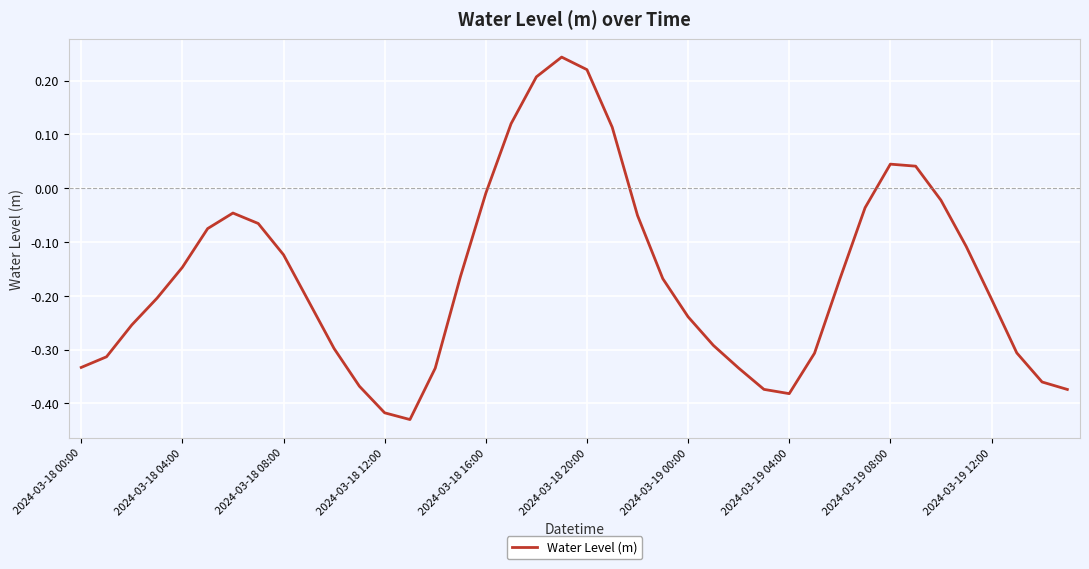

What is the difference between the maximum and minimum values?

0.7